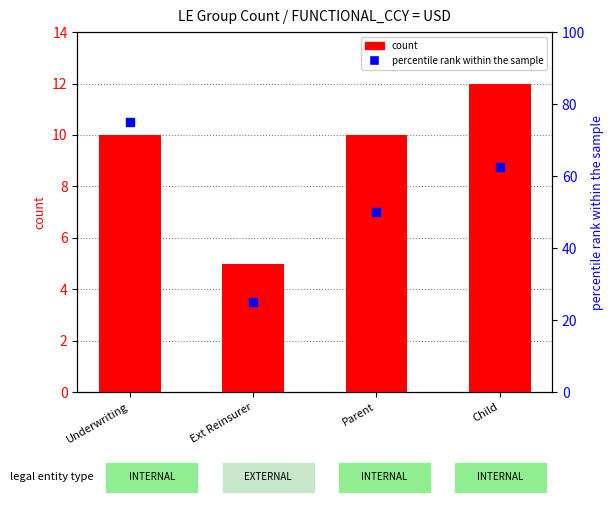

Is the value of count at Parent greater than the value of percentile rank within the sample at Child?

No